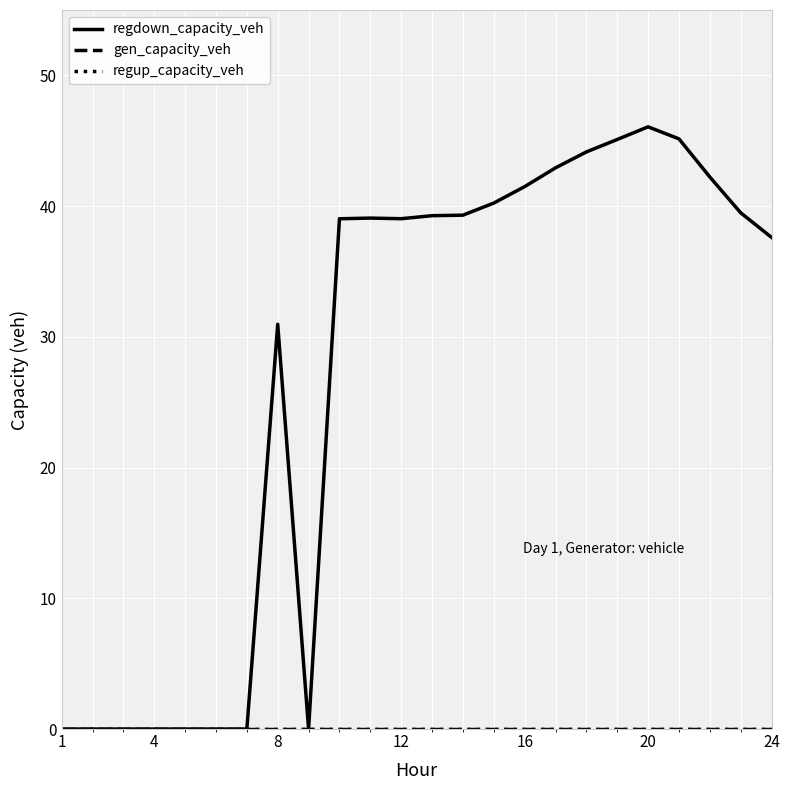

Is this an area chart (filled region under the line)?

No